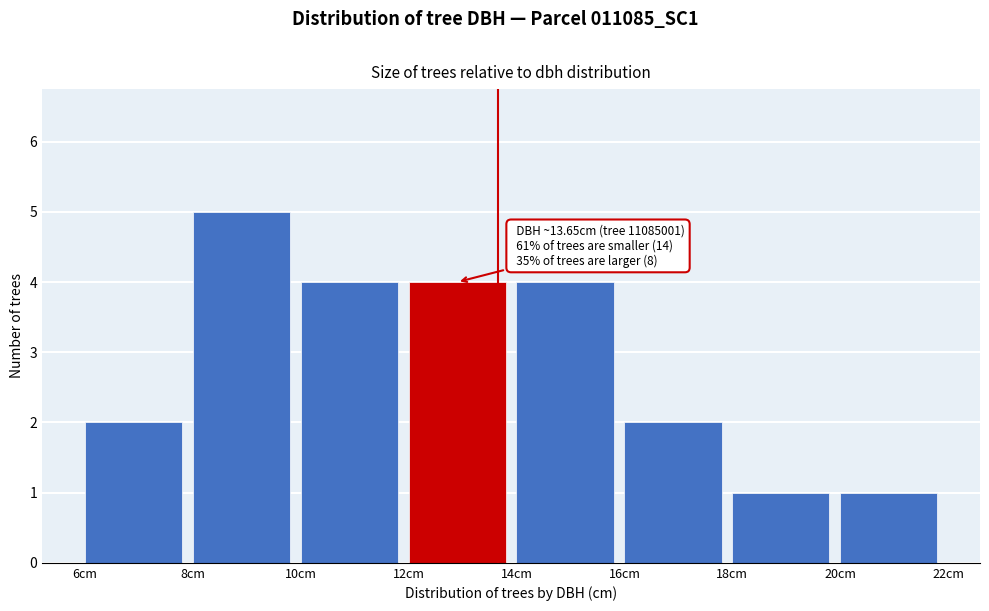

Which range on the x-axis has the tallest bar?

8 to 10